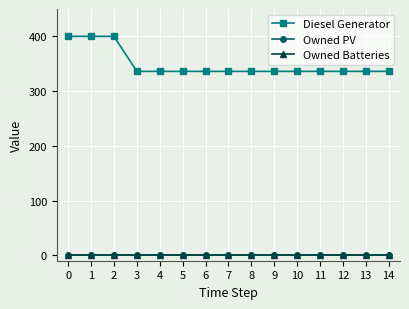

True or false: Diesel Generator and Owned Batteries cross at least once.

False